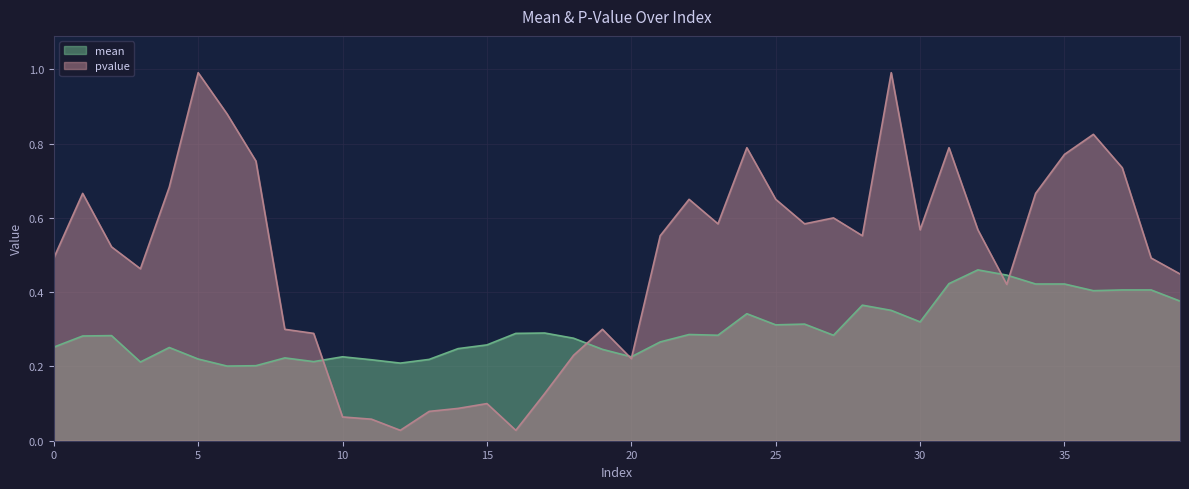

What is the sum of the mean values at 5 and 0?

0.5